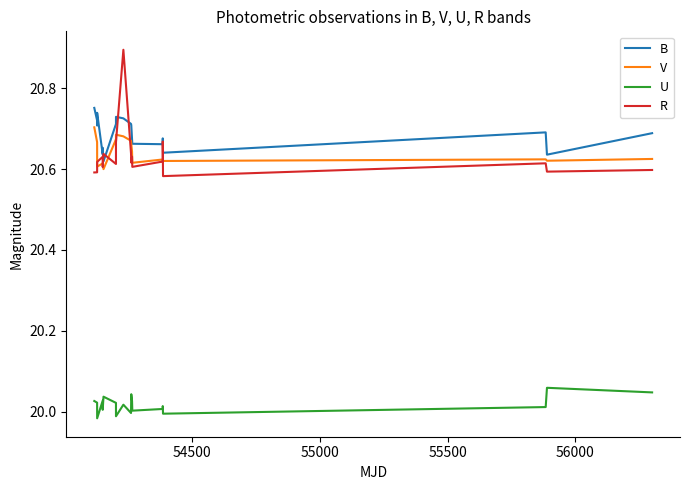

Rank the series by their maximum value, from lowest to highest.

U, V, B, R